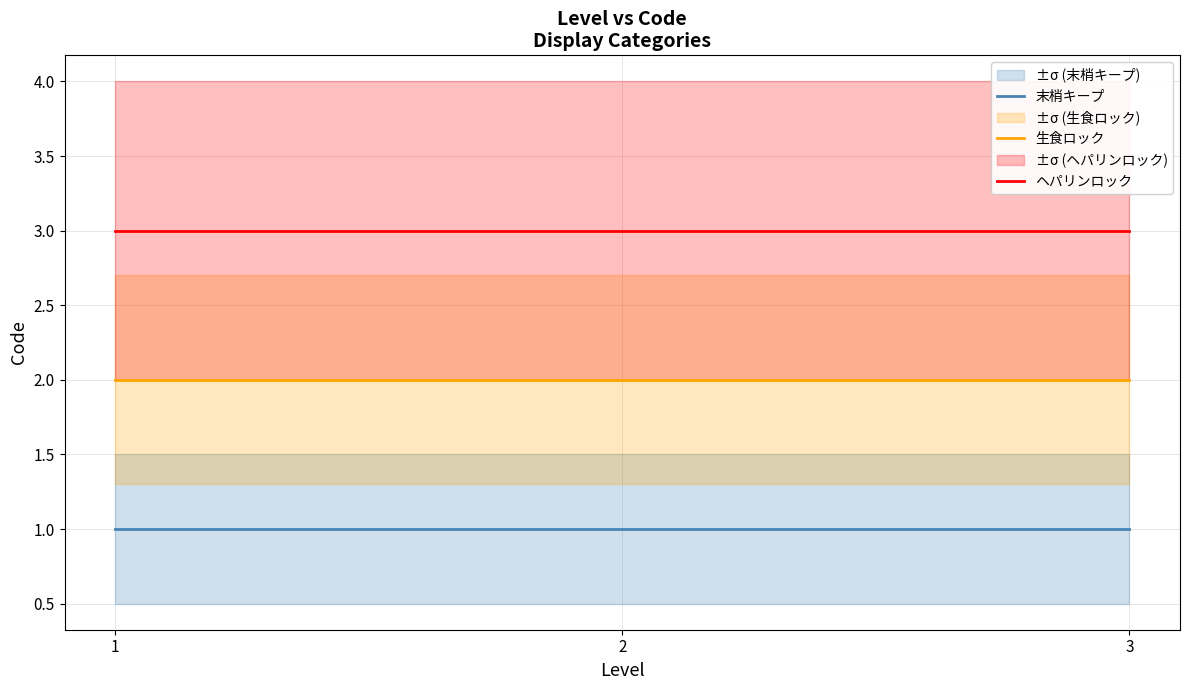

What is the value of the 末梢キープ point at the 1st from the left?

1